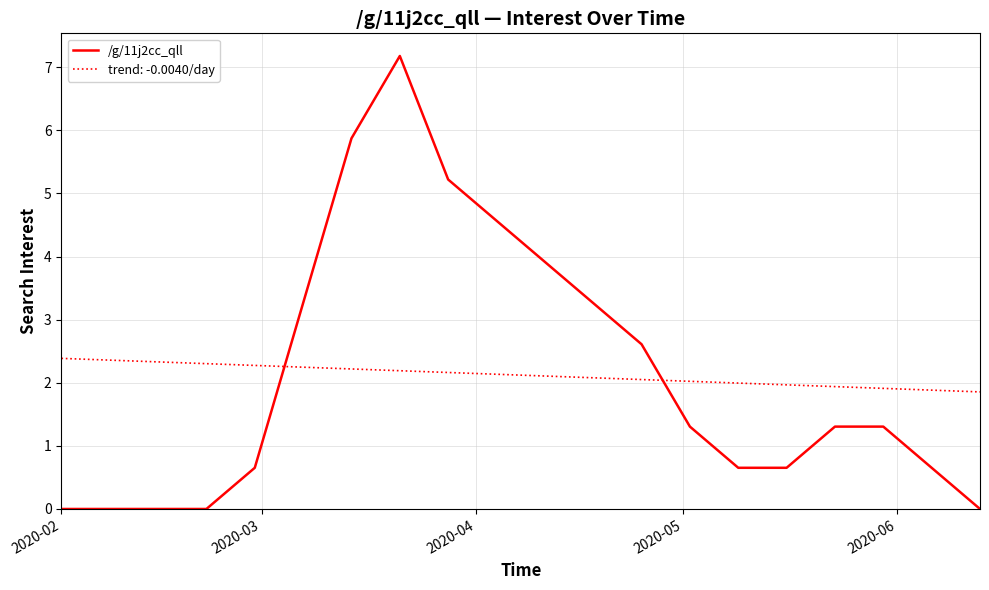

After their last crossing, which series has the higher values: trend: -0.0040/day or /g/11j2cc_qll?

trend: -0.0040/day